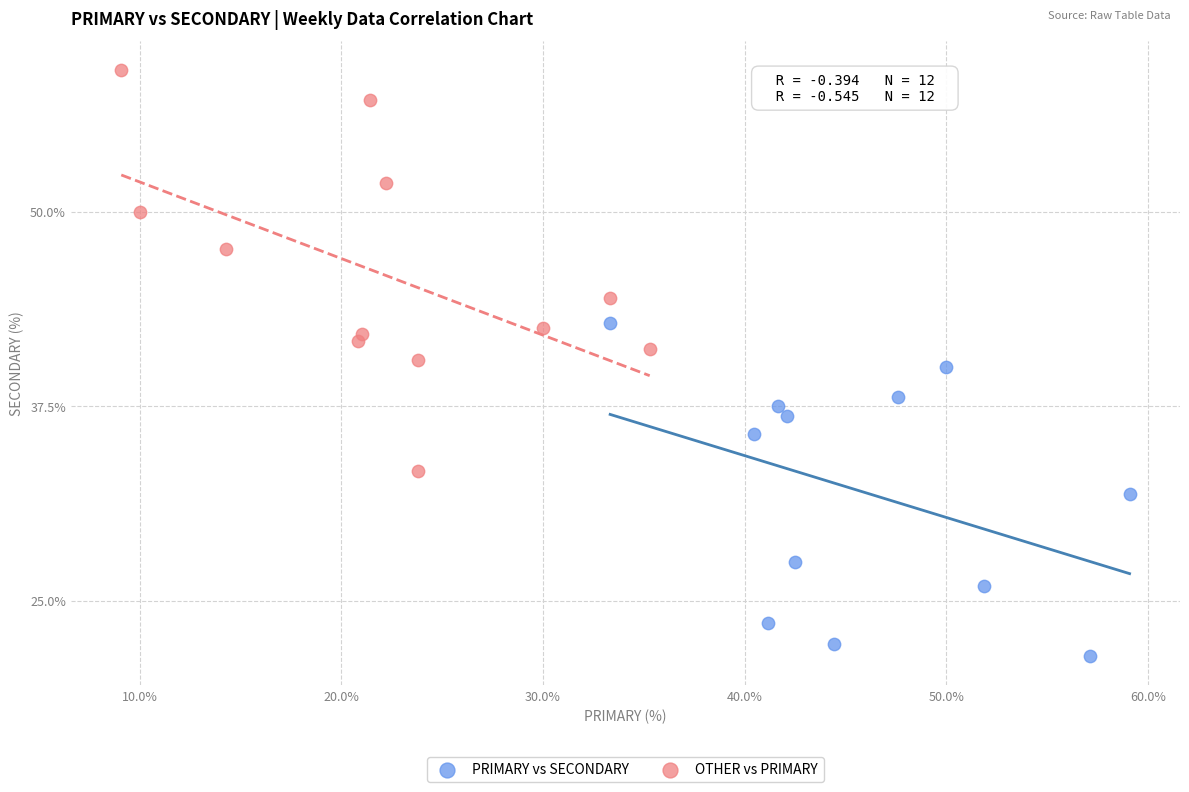

Which series reaches the minimum Y coordinate?

PRIMARY vs SECONDARY